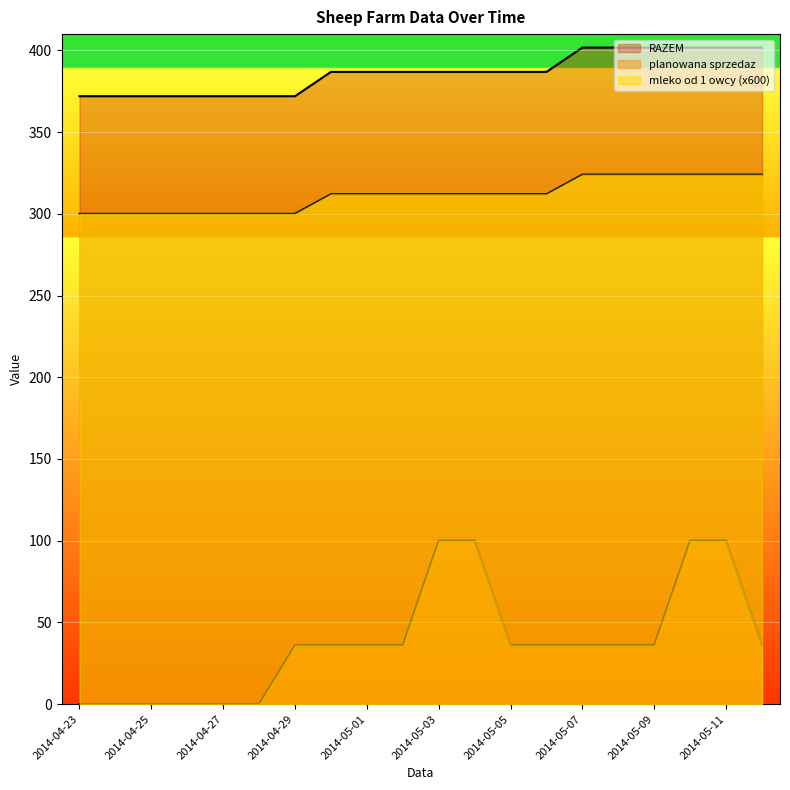

What is the spread (max minus min) of values at 2014-04-25?

372.0